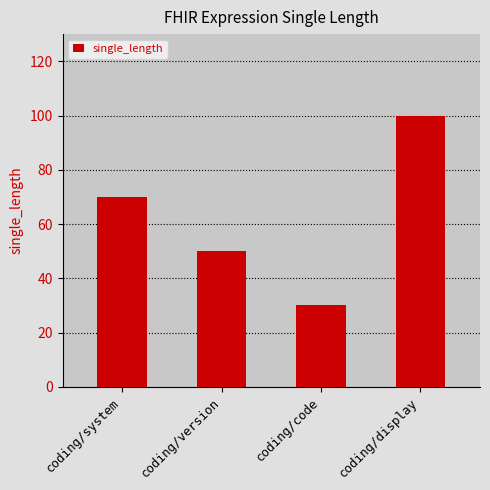

Which category has the lowest value across all series?

coding/code